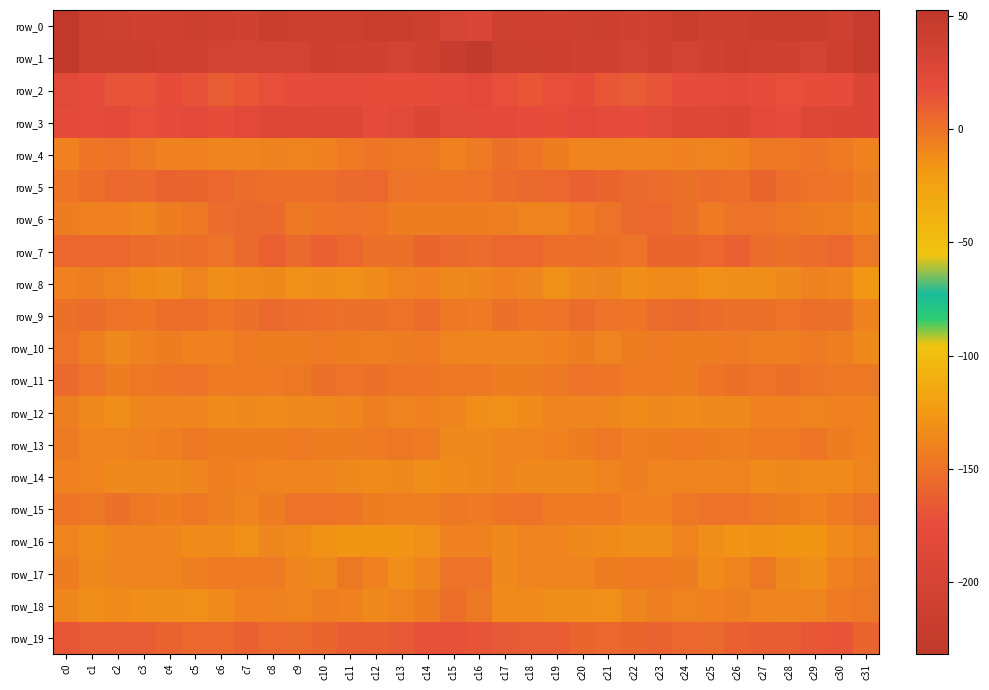

Which category has the highest value across all series?

c0